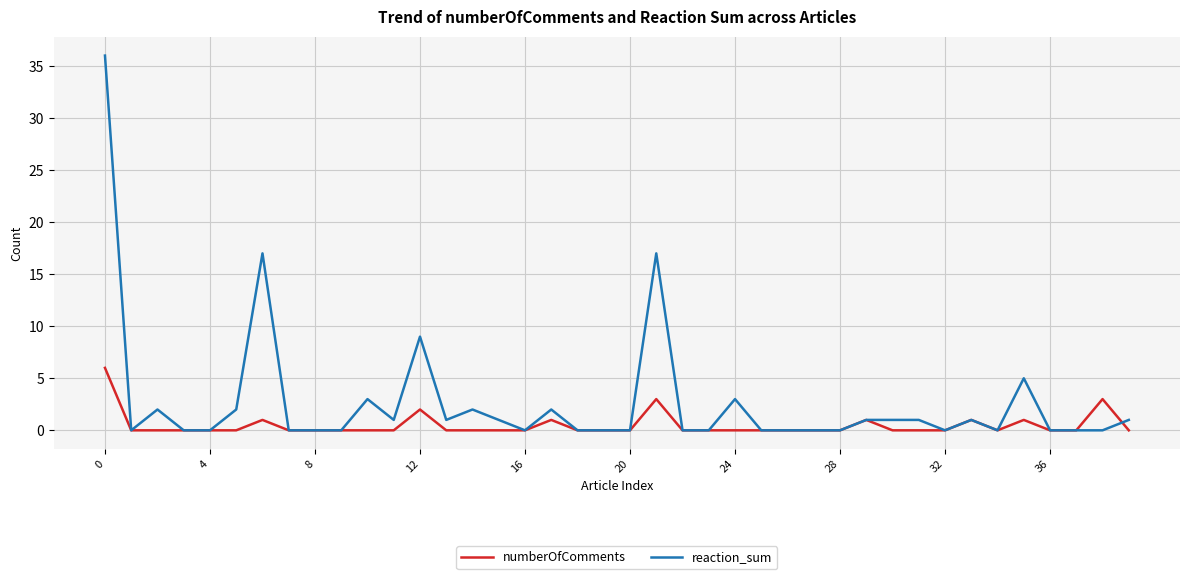

True or false: numberOfComments has more than 0 points higher than both neighbors.

True